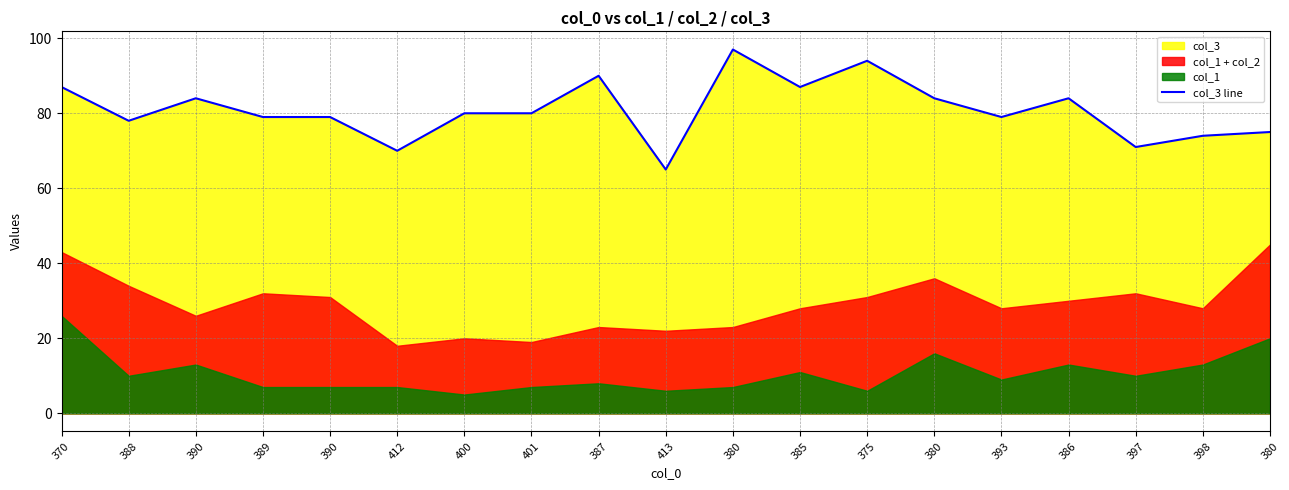

Rank the categories by value from lowest to highest.

413, 412, 397, 398, 380, 388, 389, 390, 393, 400, 401, 390, 380, 386, 370, 385, 387, 375, 380